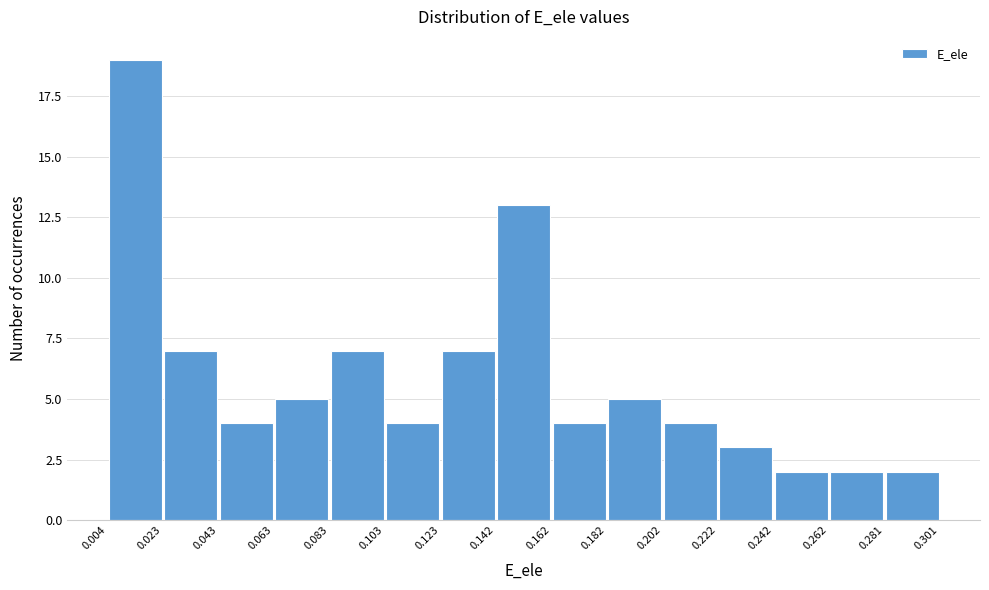

What is the height of the bar covering 0.083 to 0.103 on the x-axis? The values are not printed on the chart, so give them approximately, as read against the axis.

7